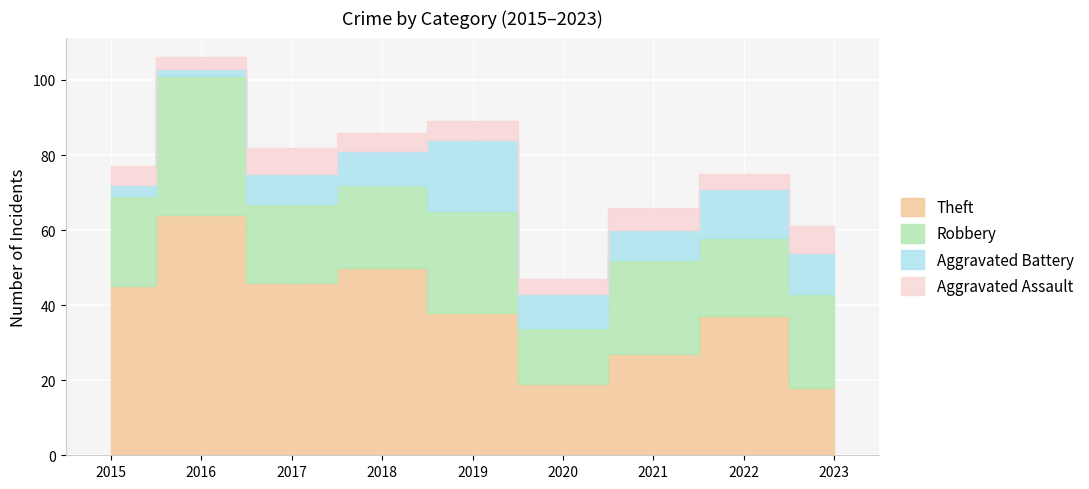

What are all the series names shown in the legend?

Theft, Robbery, Aggravated Battery, Aggravated Assault